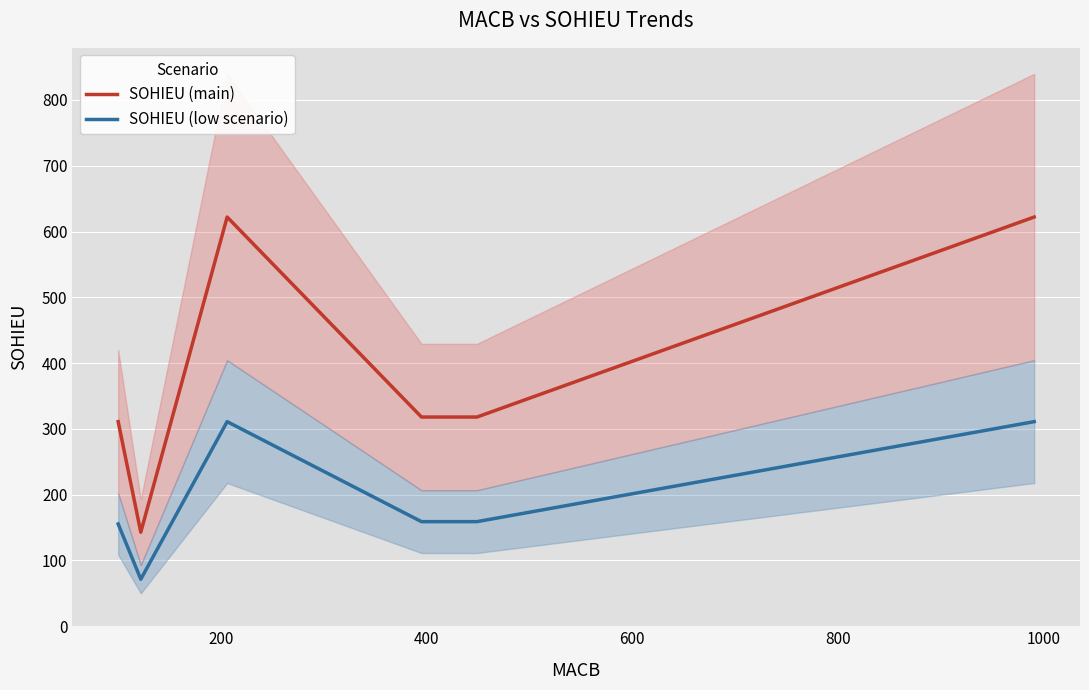

Is this an area chart (filled region under the line)?

No